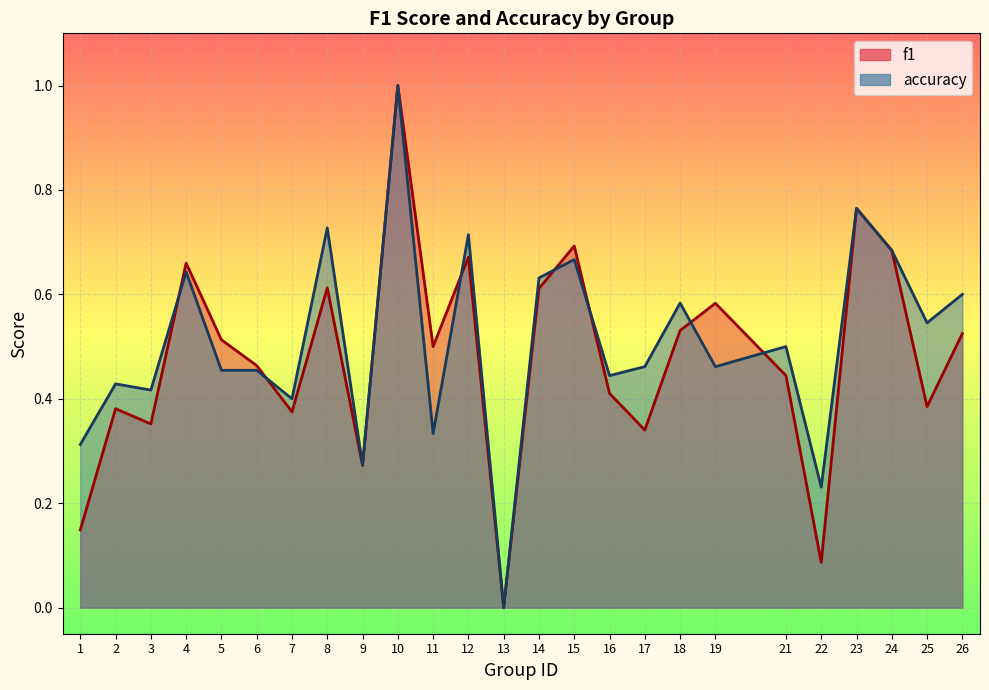

List the labels in order of accuracy value, smallest first.

13, 22, 9, 1, 11, 7, 3, 2, 16, 5, 6, 17, 19, 21, 25, 18, 26, 14, 4, 15, 24, 12, 8, 23, 10